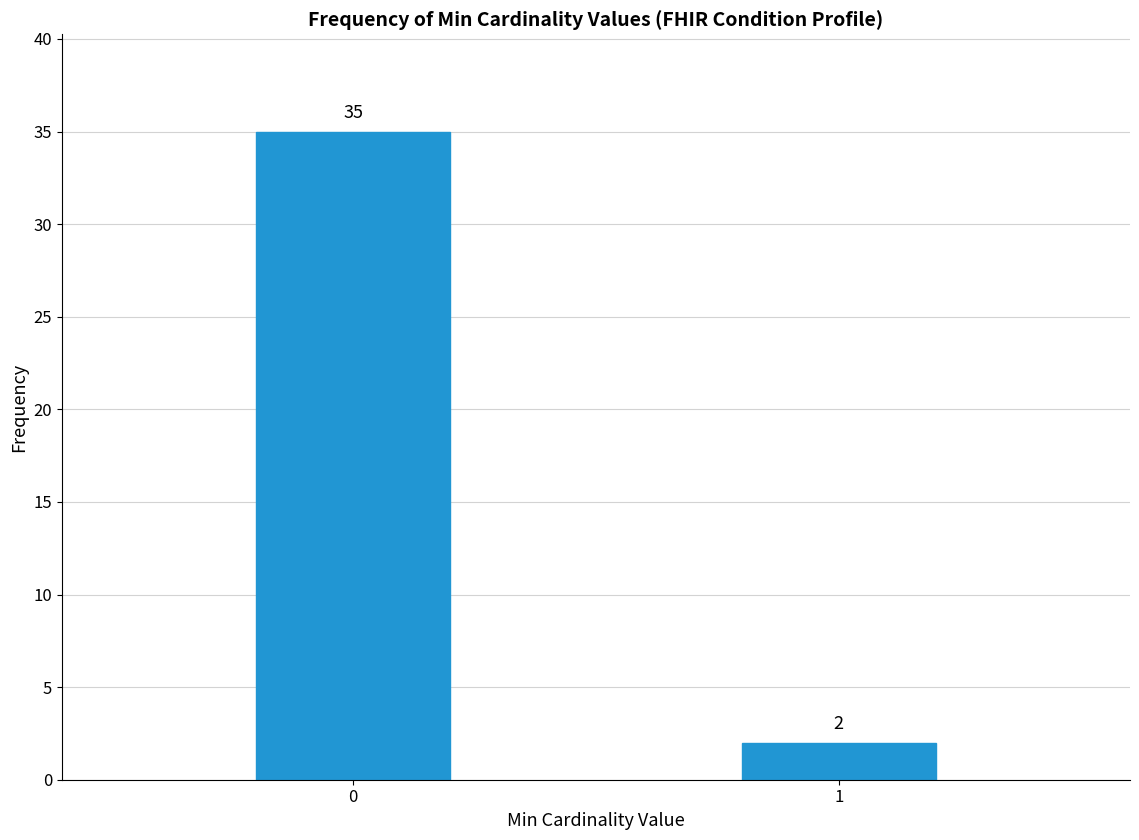

Reading right to left, transcribe all the data shown in this chart.

2	35